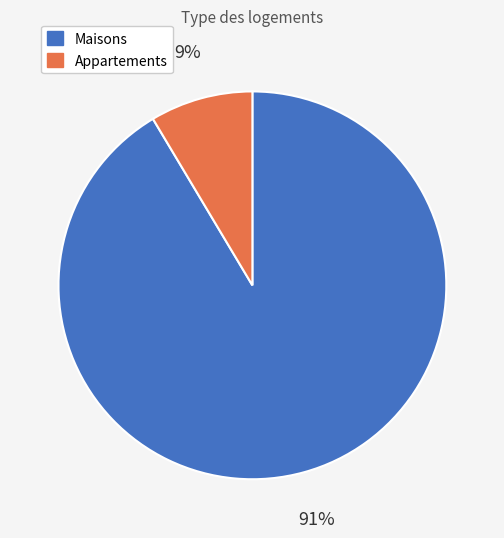

How many segments does this pie chart have?

2